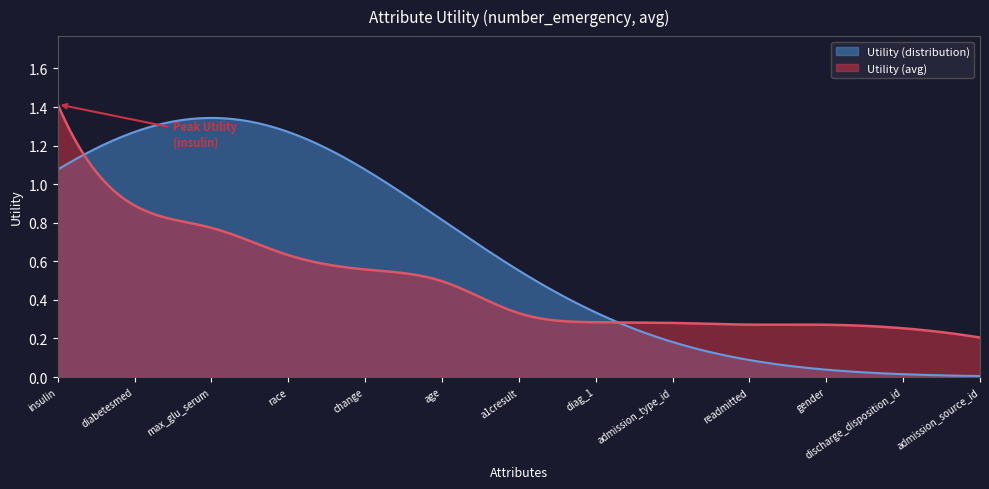

What is the maximum value shown in the chart?

1.4